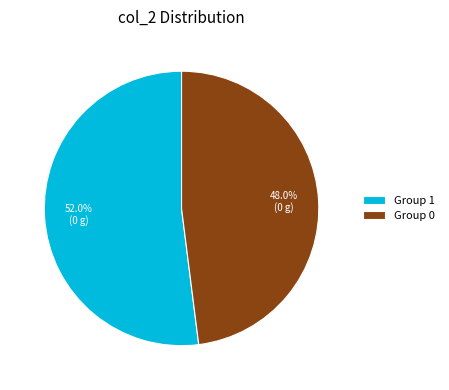

What is the smallest slice in the pie chart?

Group 0